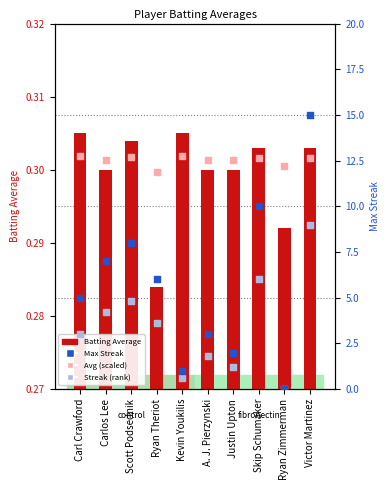

What is the total value across all series at Kevin Youkilis?

14.7